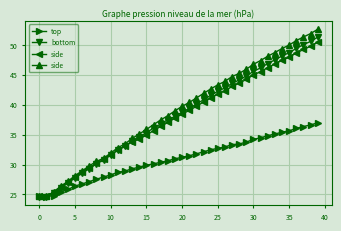

Reading left to right, extract all data points from this chart.

top: 24.7	24.6	24.8	25.4	25.8	26.4	26.8	27.1	27.6	27.9	28.3	28.7	28.9	29.3	29.6	29.9	30.1	30.4	30.6	31.0	31.2	31.5	31.8	32.1	32.5	32.7	33.0	33.3	33.4	33.8	34.2	34.5	34.8	35.1	35.4	35.6	36.0	36.4	36.6	37.0
bottom: 24.6	24.6	25.2	26.1	26.9	27.8	28.5	29.3	30.1	30.8	31.6	32.4	33.1	33.9	34.6	35.4	36.1	36.8	37.5	38.0	38.8	39.4	40.1	40.8	41.6	42.2	42.8	43.6	44.1	44.8	45.6	46.2	46.9	47.5	48.1	48.7	49.4	50.0	50.6	51.3
side: 24.8	24.7	25.4	26.4	27.2	28.1	28.9	29.8	30.5	31.1	31.9	32.8	33.5	34.4	35.1	35.9	36.7	37.5	38.2	39.0	39.7	40.4	41.1	41.9	42.6	43.3	43.9	44.7	45.2	45.9	46.8	47.4	48.1	48.7	49.4	50.0	50.7	51.3	51.9	52.6